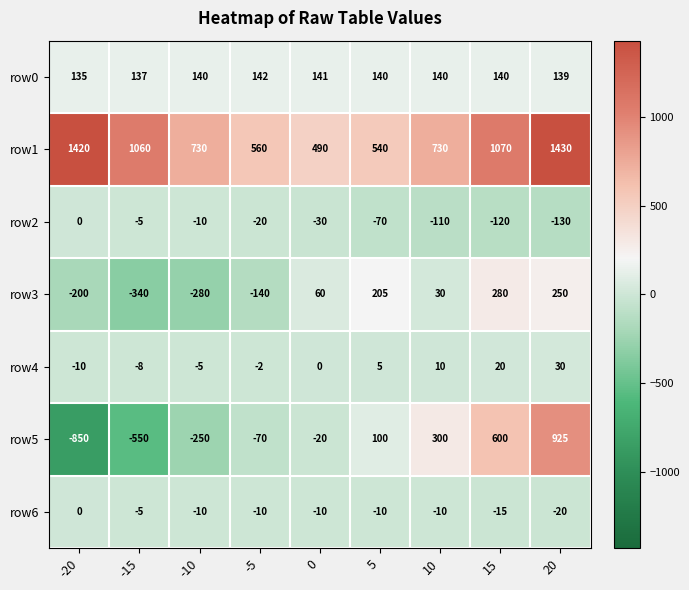

Count the row0 values in the range 139 to 140.

5